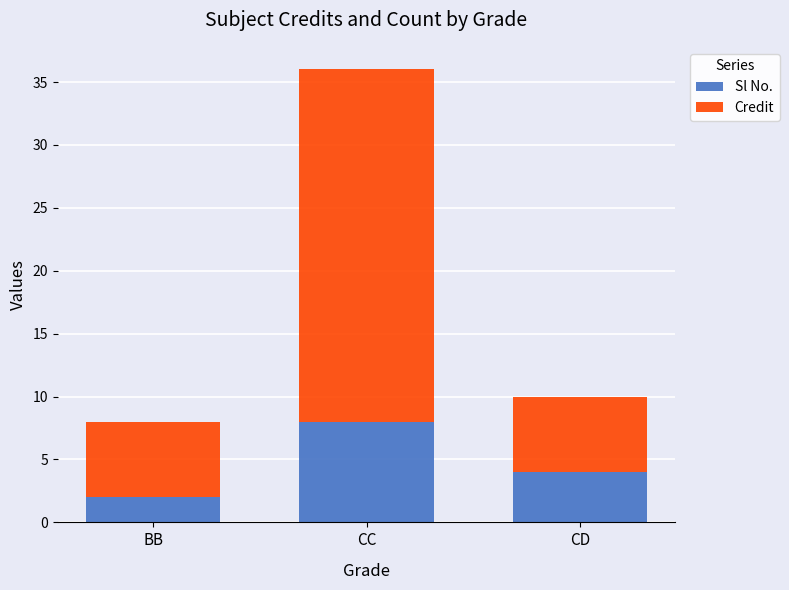

Does the chart contain any negative values?

No